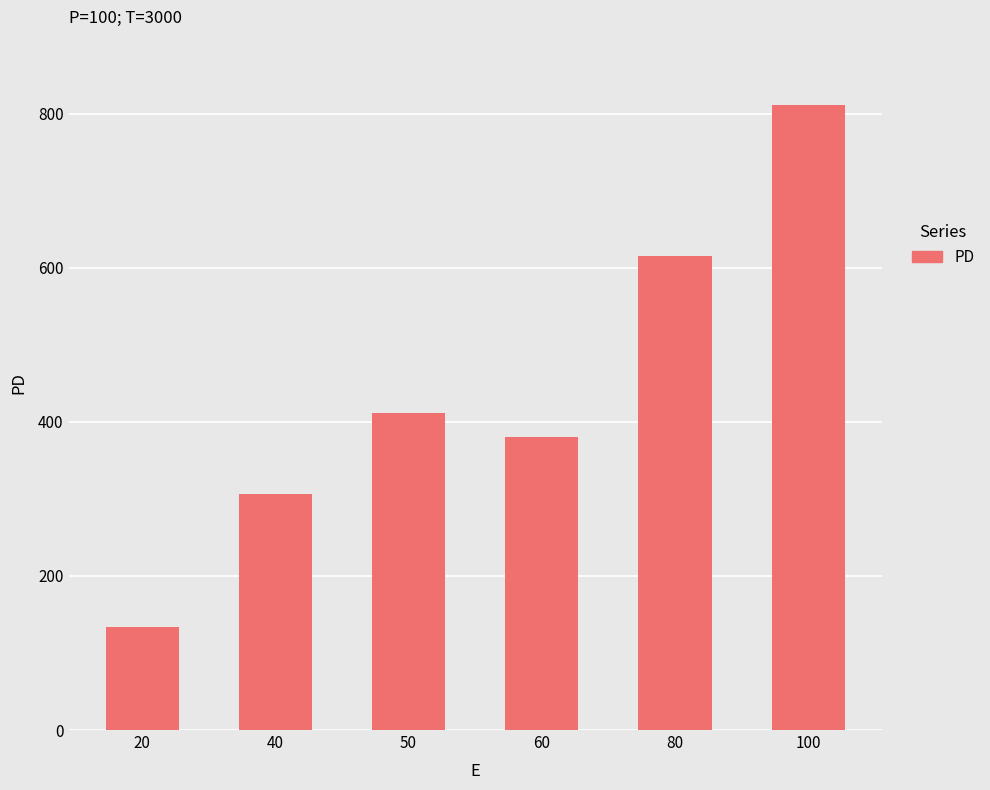

What is the difference between the maximum and minimum values?

677